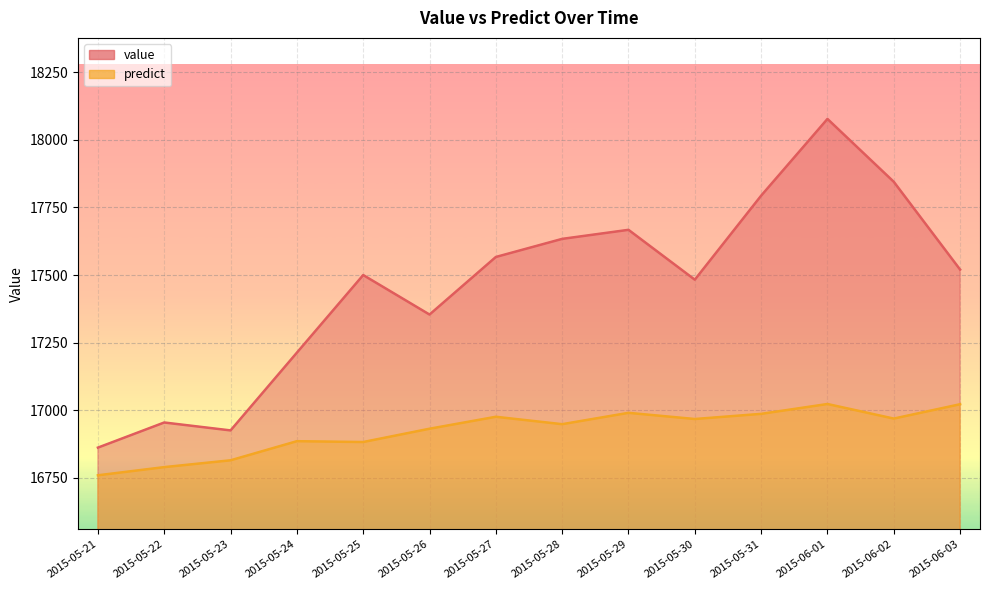

What is the label of the 12th point from the right?

2015-05-23